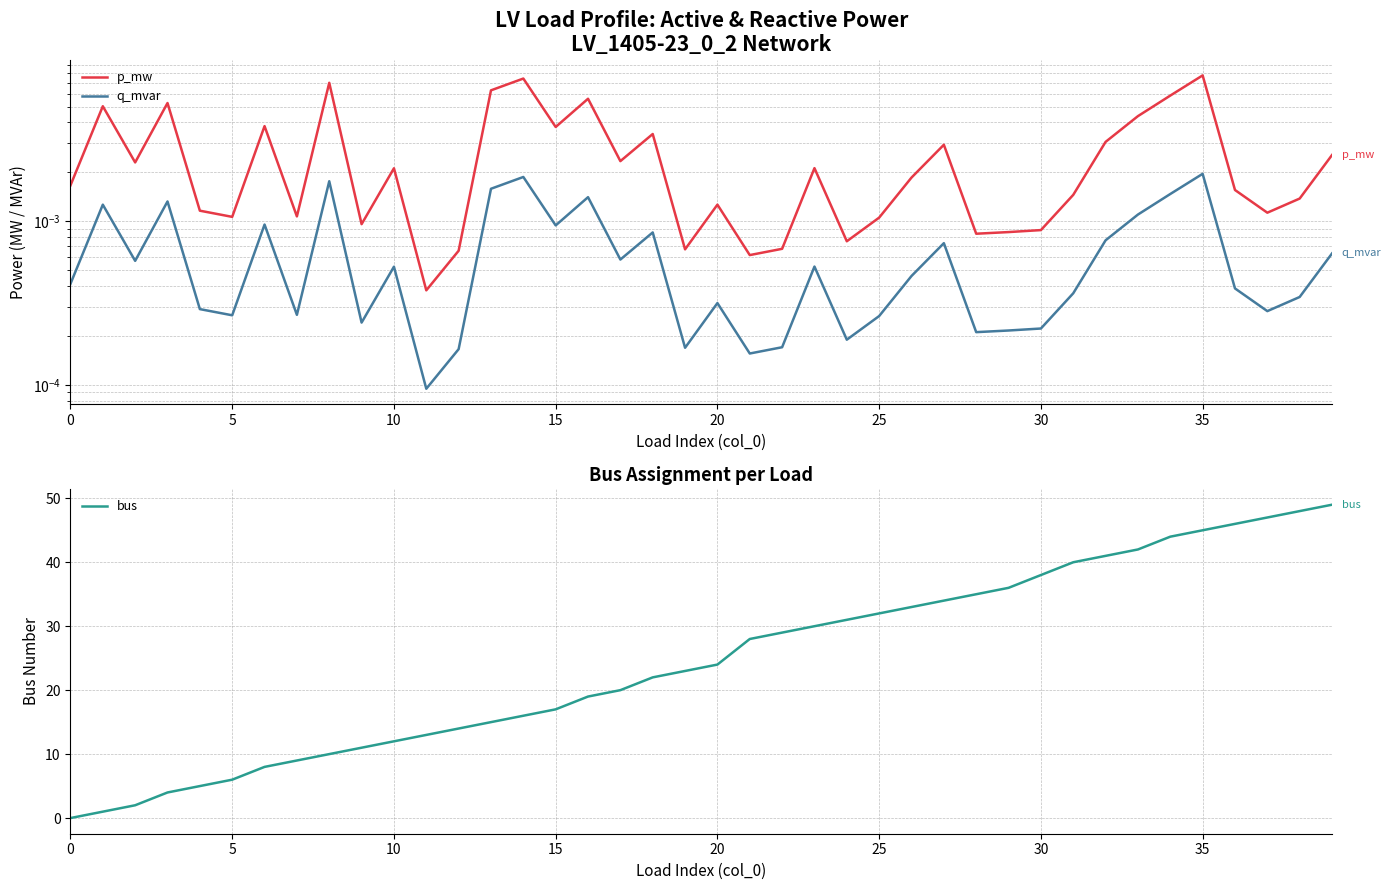

What is the label of the 5th point from the right?

35